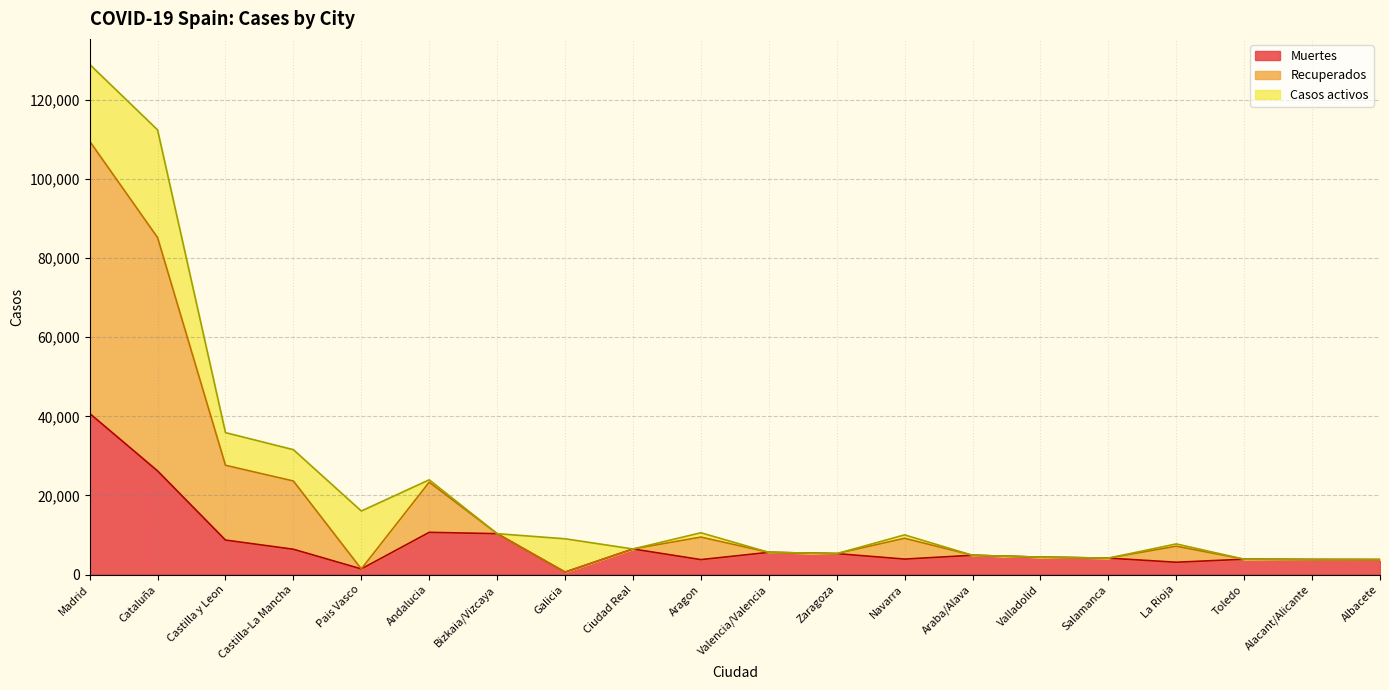

Is it true that Muertes equals 9420 at Cataluña?

False